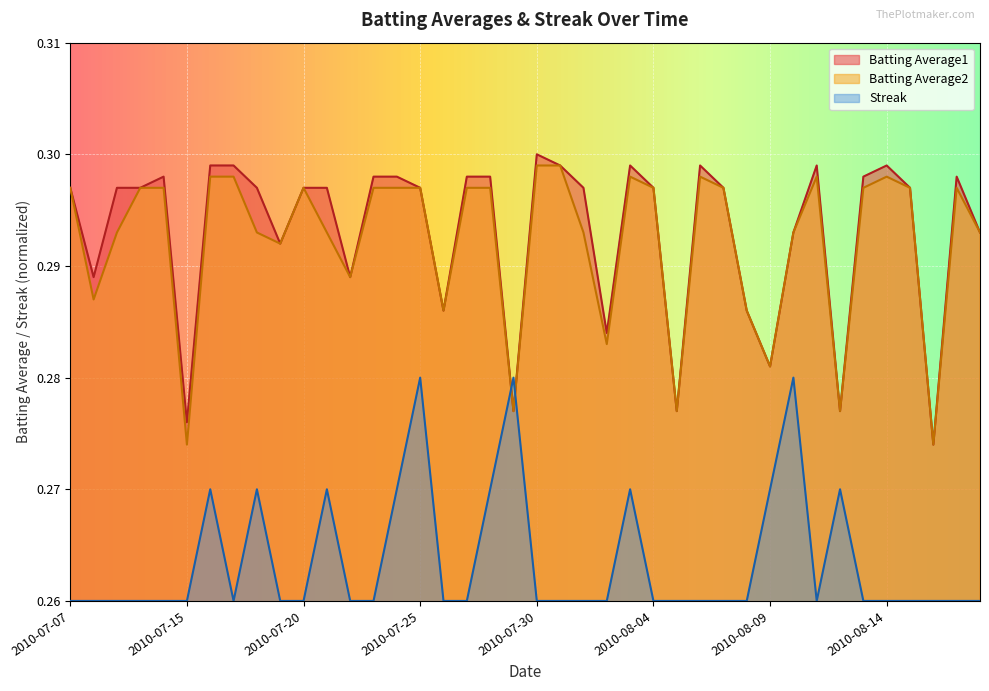

List the series in order of their peak value, lowest first.

Streak, Batting Average2, Batting Average1